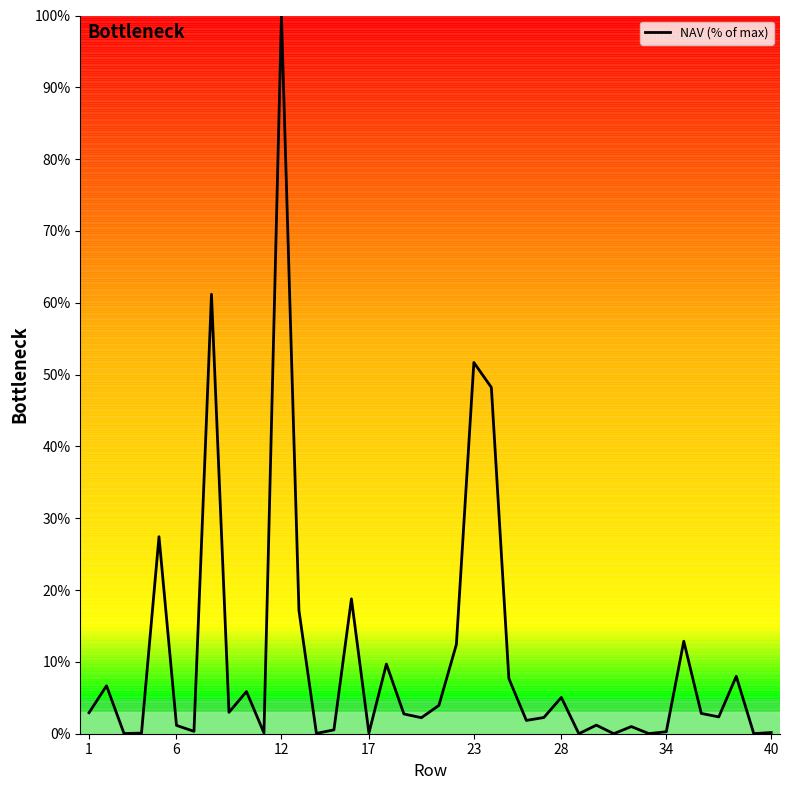

Which label corresponds to the largest value in the chart?

12